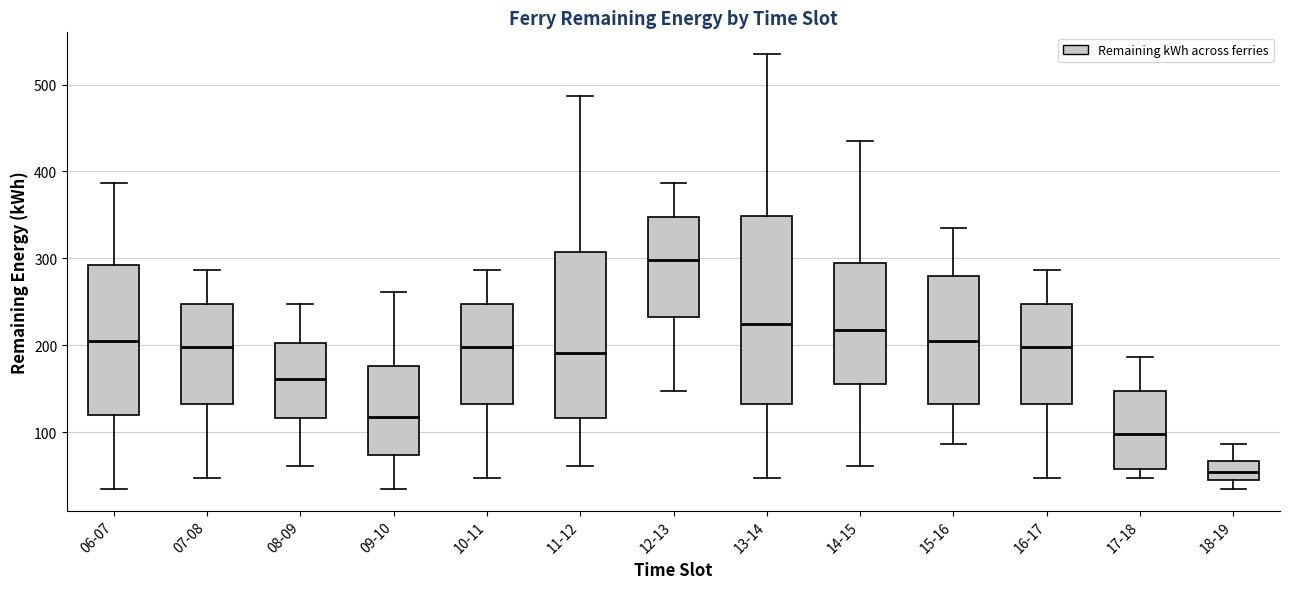

Reading left to right, transcribe this box plot: for each box, give where its median line is, the range the box spans, and where its two whiskers end, as read against the y-axis. The values are not printed on the chart, so give them approximately, as read against the axis.

06-07: median 200, box 120 to 290, whiskers 40 to 390
07-08: median 200, box 130 to 250, whiskers 50 to 290
08-09: median 160, box 120 to 200, whiskers 60 to 250
09-10: median 120, box 70 to 180, whiskers 40 to 260
10-11: median 200, box 130 to 250, whiskers 50 to 290
11-12: median 190, box 120 to 310, whiskers 60 to 490
12-13: median 300, box 230 to 350, whiskers 150 to 390
13-14: median 220, box 130 to 350, whiskers 50 to 540
14-15: median 220, box 160 to 290, whiskers 60 to 440
15-16: median 200, box 130 to 280, whiskers 90 to 340
16-17: median 200, box 130 to 250, whiskers 50 to 290
17-18: median 100, box 60 to 150, whiskers 50 to 190
18-19: median 50, box 40 to 70, whiskers 40 (just below the box's lower edge) to 90